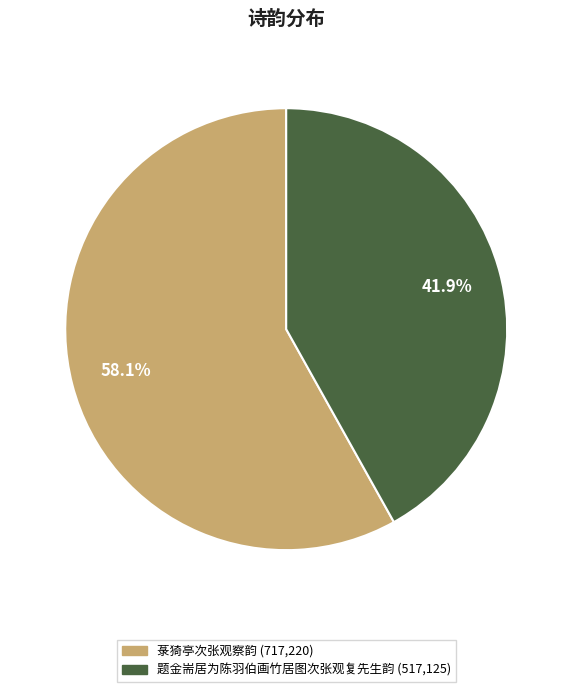

Which category has the biggest portion of the pie?

菉猗亭次张观察韵